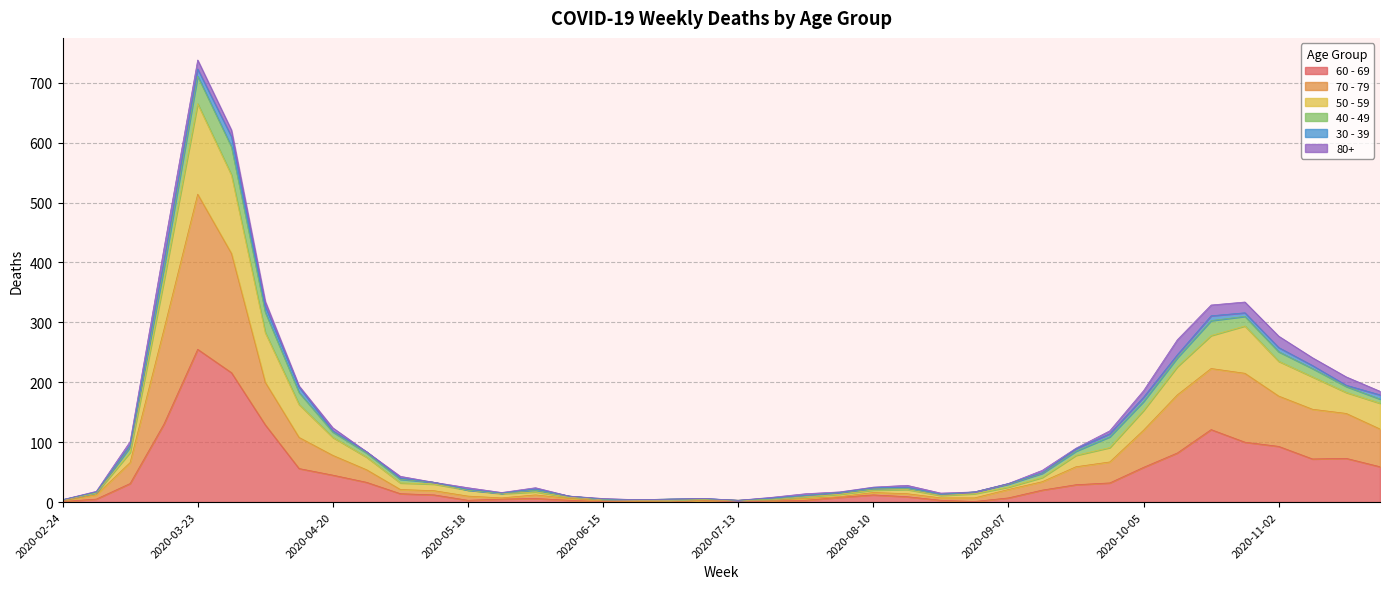

True or false: 70 - 79 has more than 2 points higher than both neighbors.

True